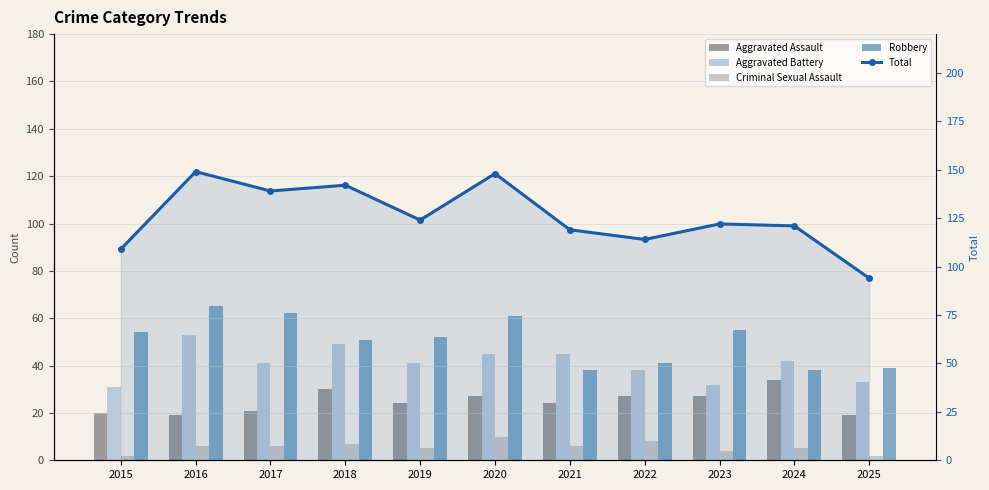

How many series are shown in this chart?

5